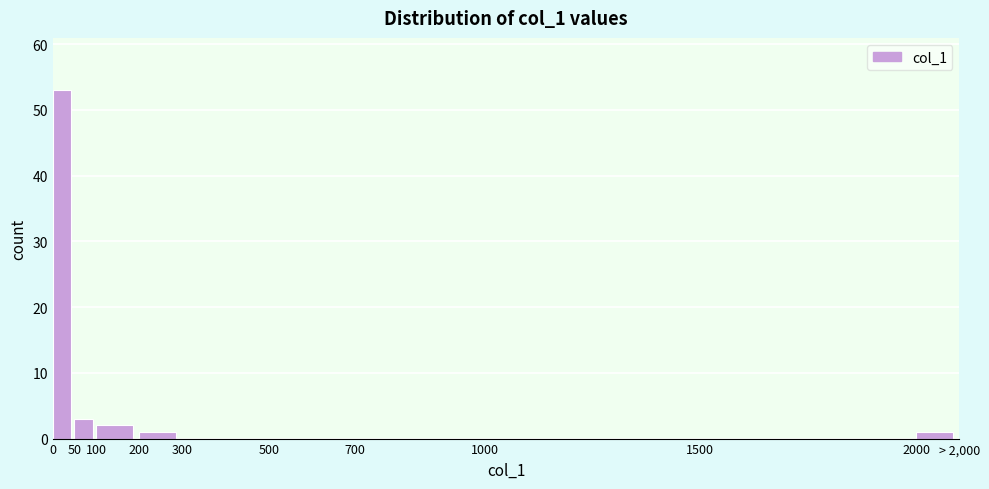

Reading left to right, transcribe all the data shown in this chart.

0=53	50=3	100=2	200=1	300=0	500=0	700=0	1000=0	1500=0	2000=1